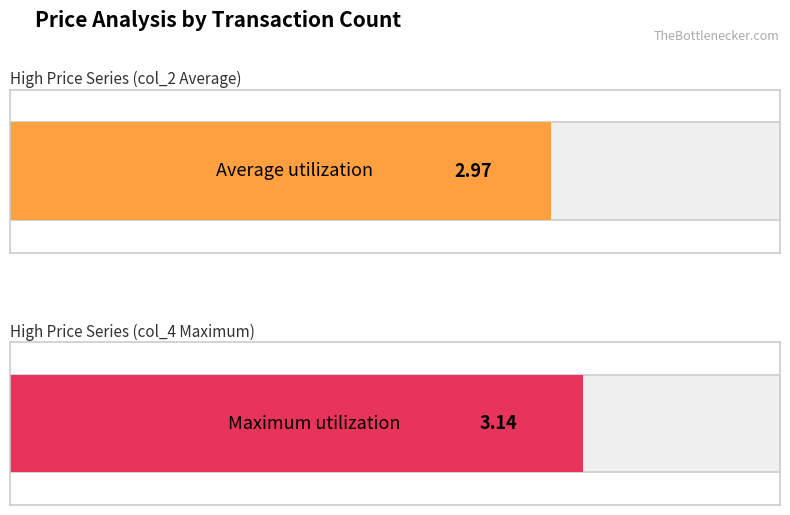

Are the bars grouped side by side (vs. stacked)?

Yes